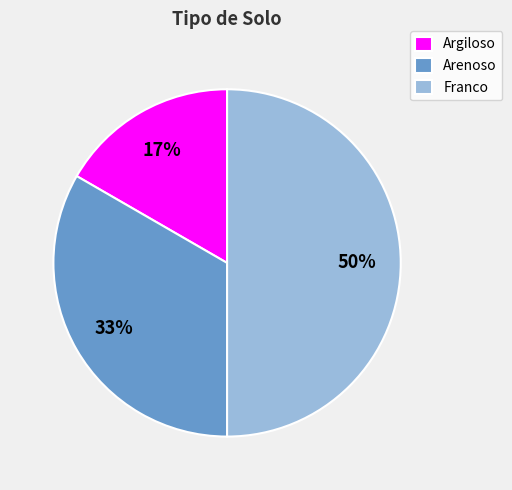

Is the sum of Argiloso and Franco greater than half?

Yes